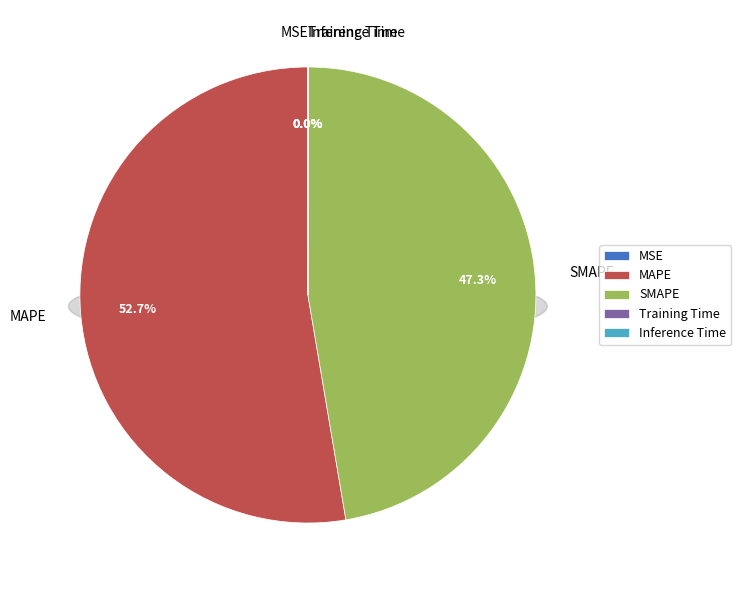

Which has a higher value, SMAPE or MSE?

SMAPE